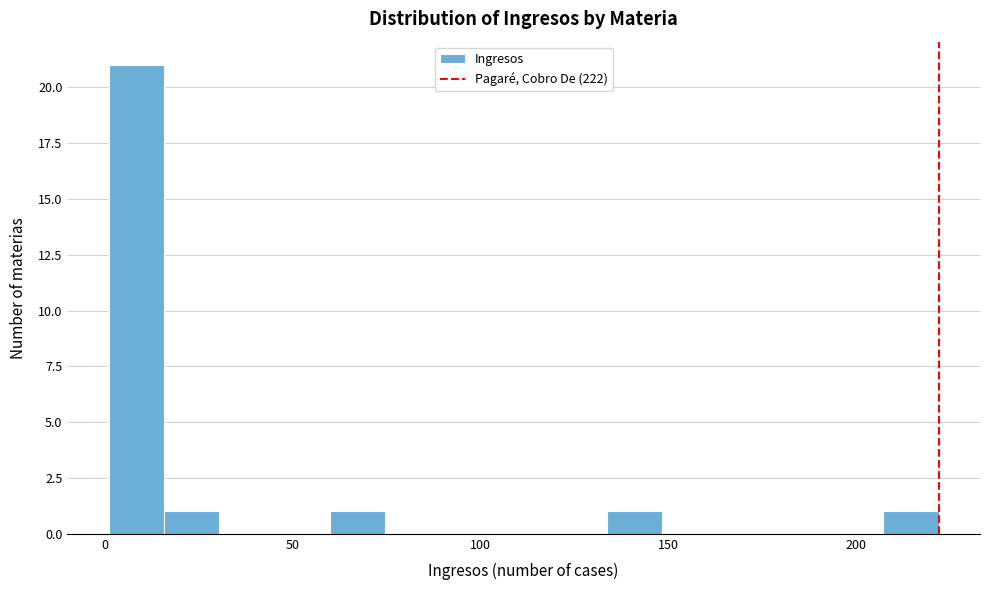

Read against the x-axis, roughly where is the centre of the tallest bar?

10